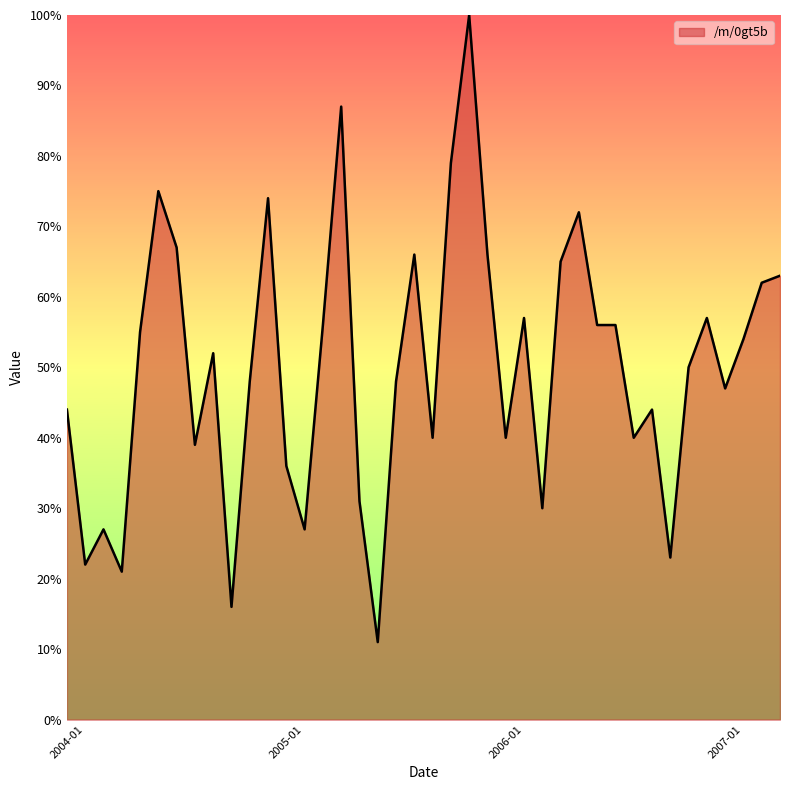

What is the difference between the maximum and minimum values?

89